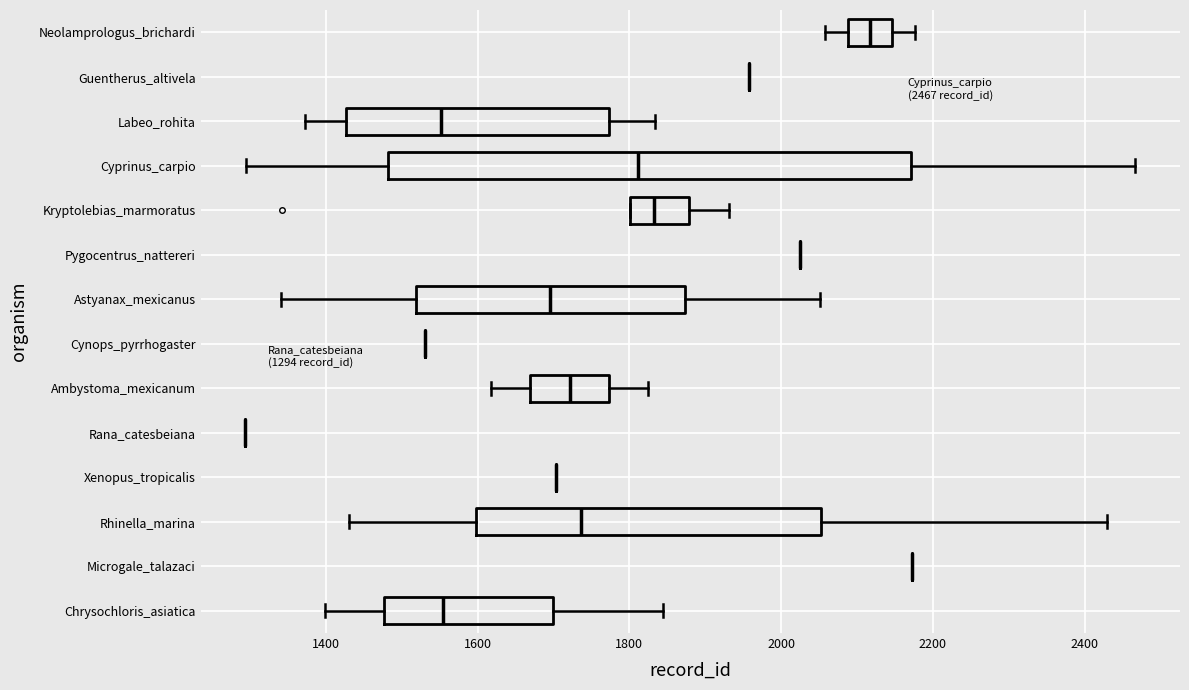

Comparing the boxes themselves (not the whiskers), which one is the widest?

Cyprinus_carpio